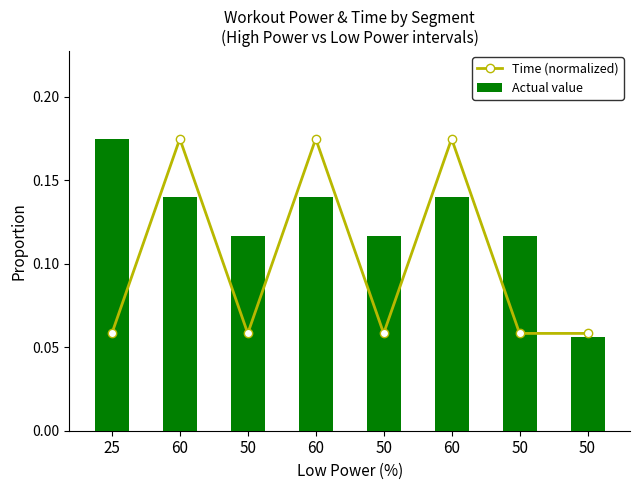

What are all the series names shown in the legend?

Time (normalized), Actual value